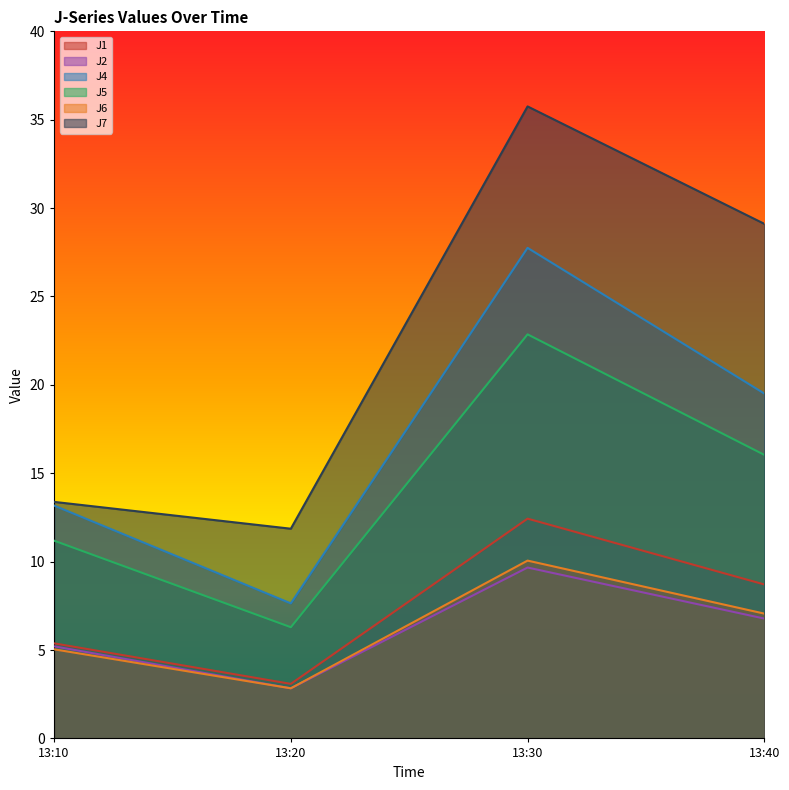

What is the minimum value for J2?

2.8